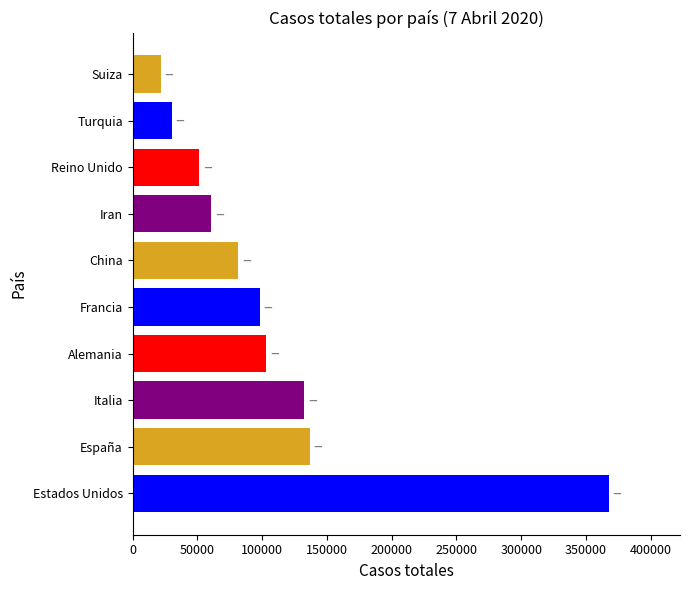

At which category does the chart reach its minimum across all series?

Suiza